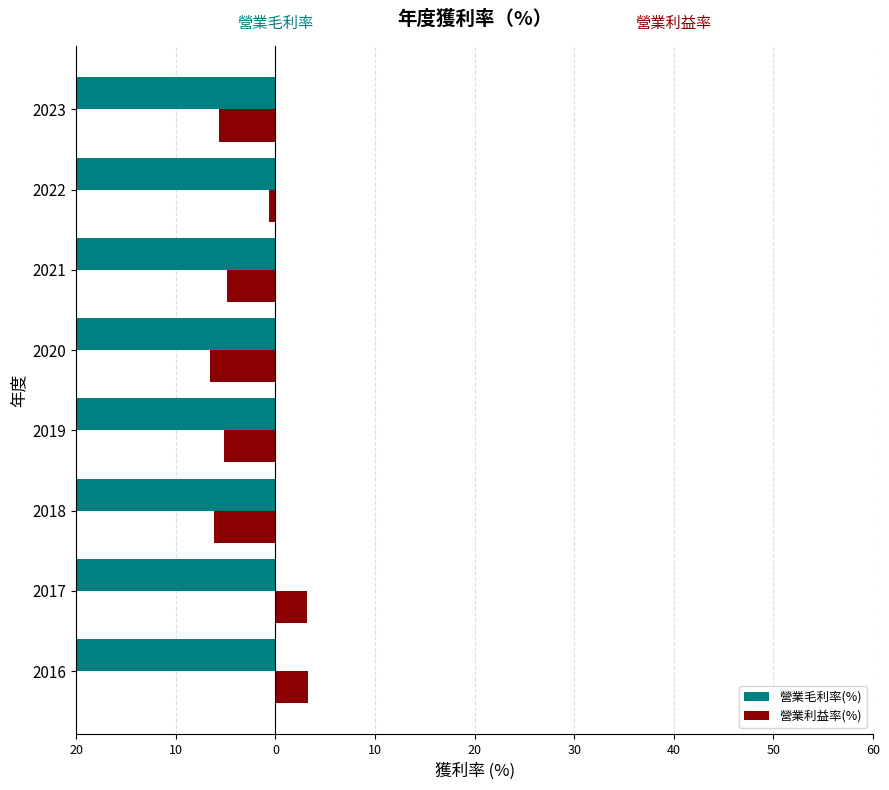

Which series has the largest range (max minus min)?

營業利益率(%)